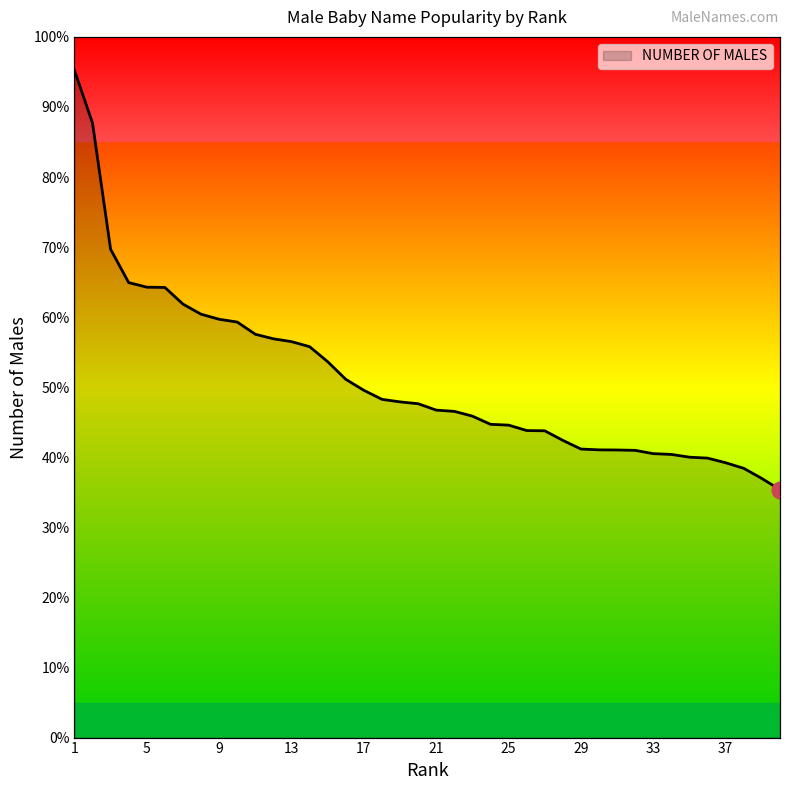

At which category does the chart reach its minimum across all series?

40